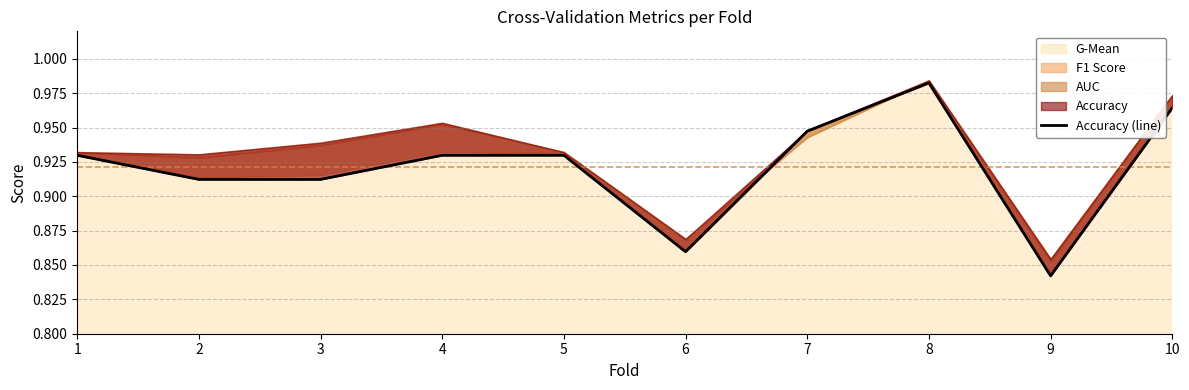

The chart shows a value of 1.4 at 10. True or false?

False